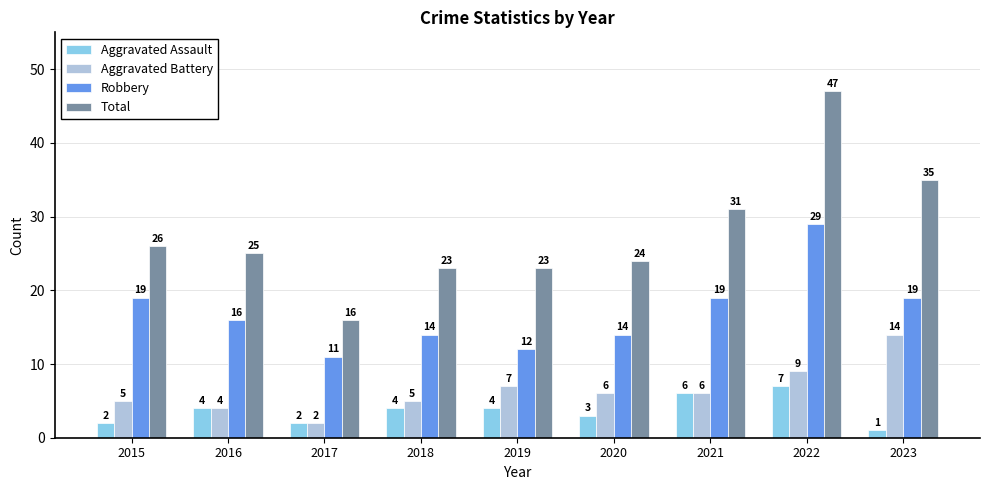

At which category is the sum across all series the highest?

2022